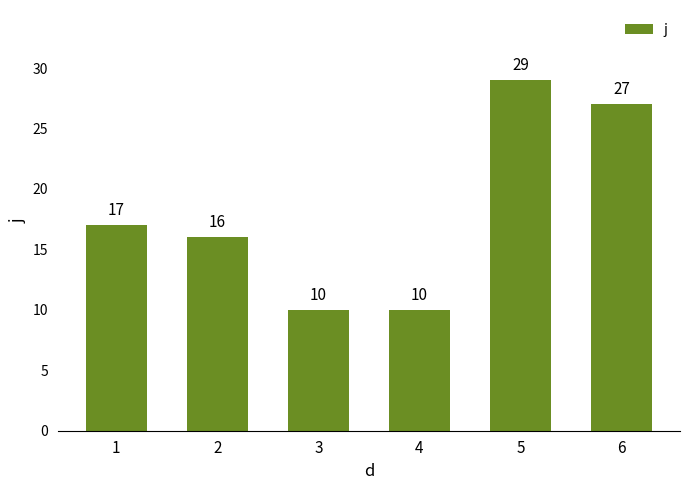

What is the maximum value shown in the chart?

29